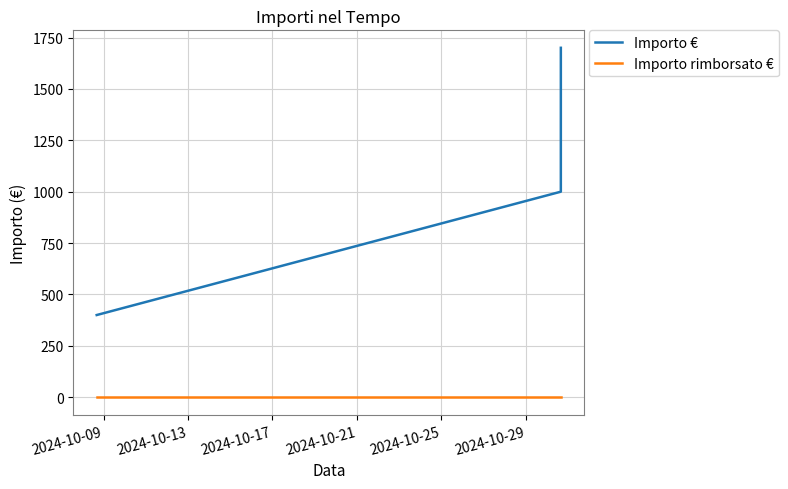

What is the greatest value displayed?

1700